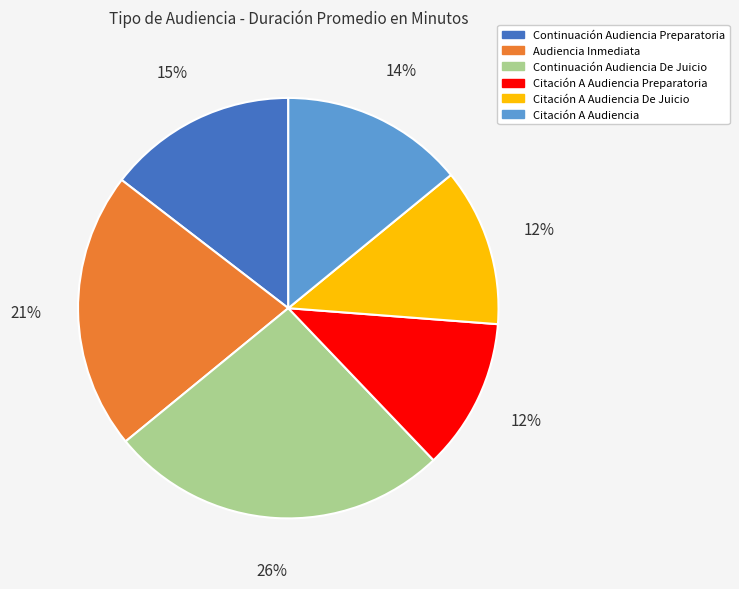

True or false: Audiencia Inmediata accounts for 21% of the total.

True